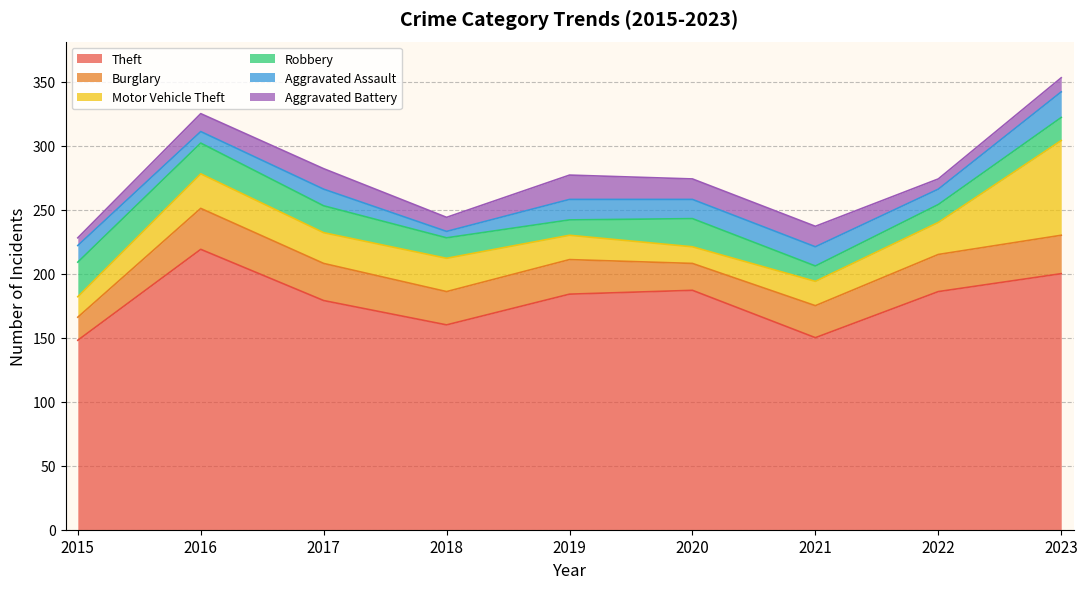

How many interior local peaks does the Robbery series have?

1